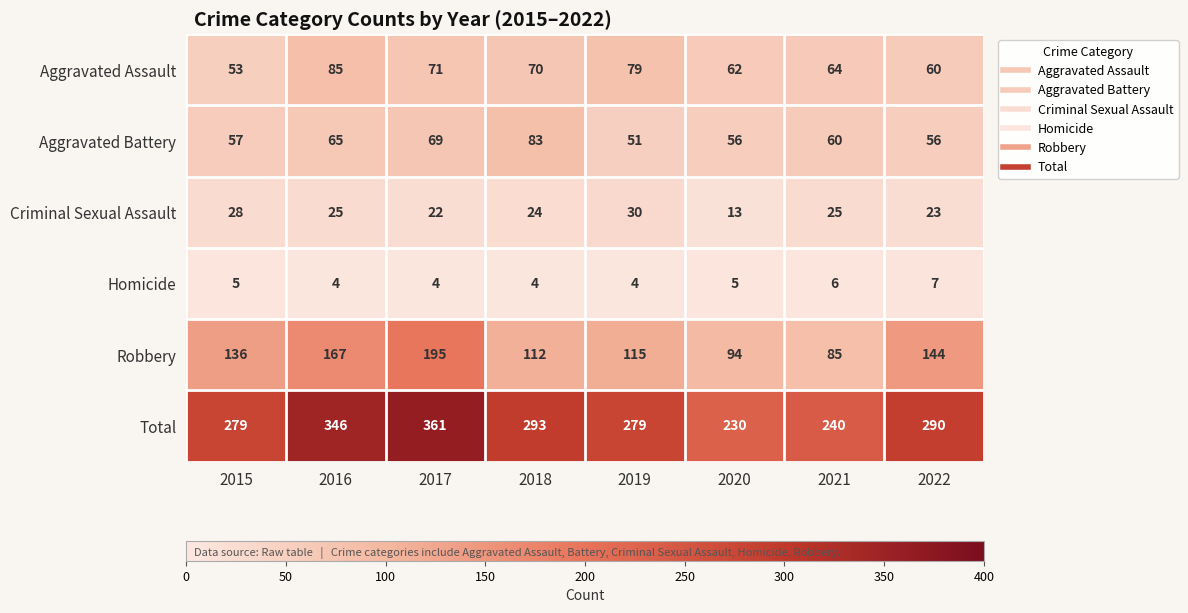

Count the Homicide values in the range 4 to 6.

7